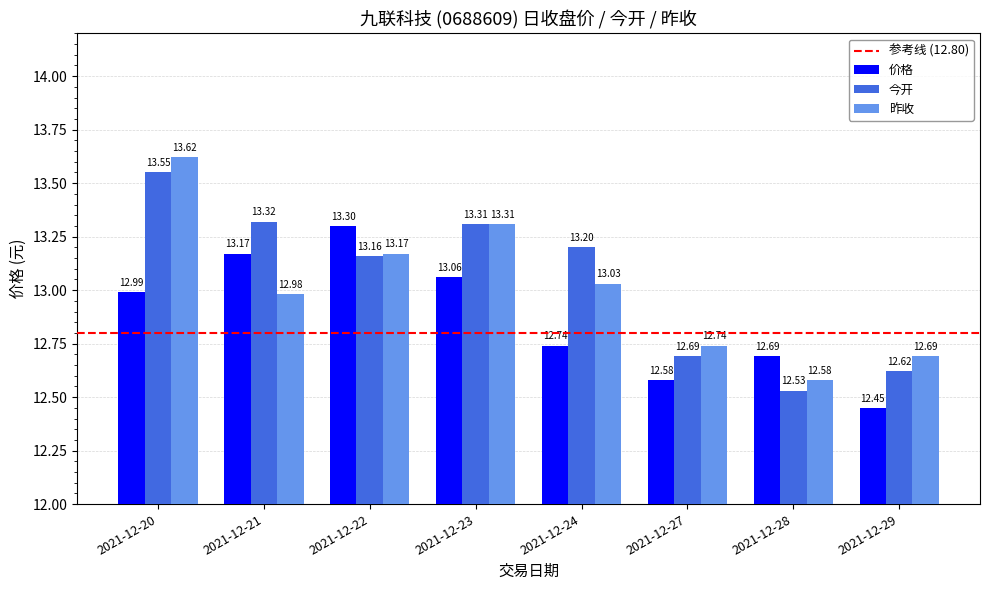

Does the chart contain any negative values?

No